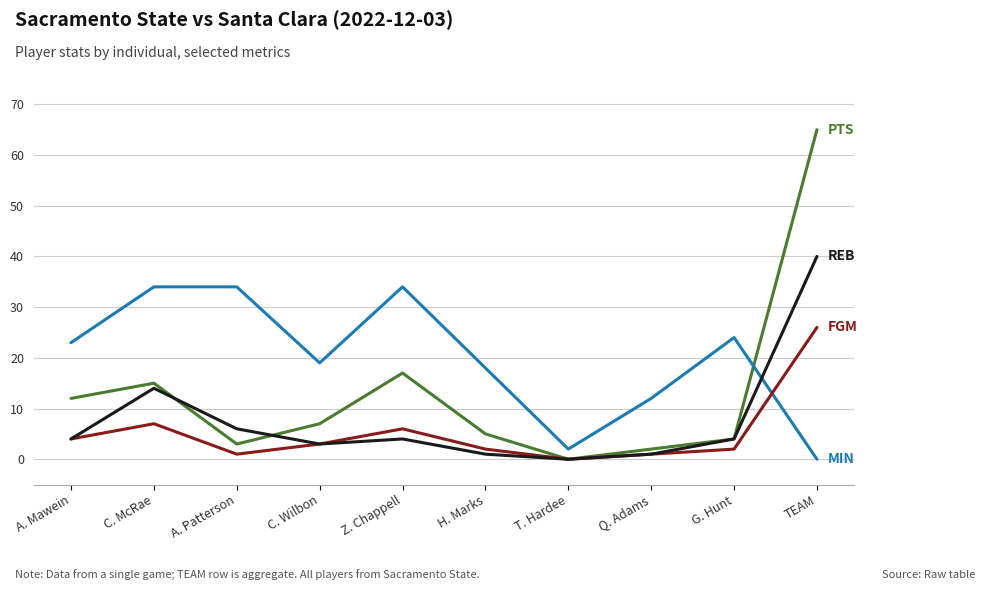

Count the number of data series in this chart.

4